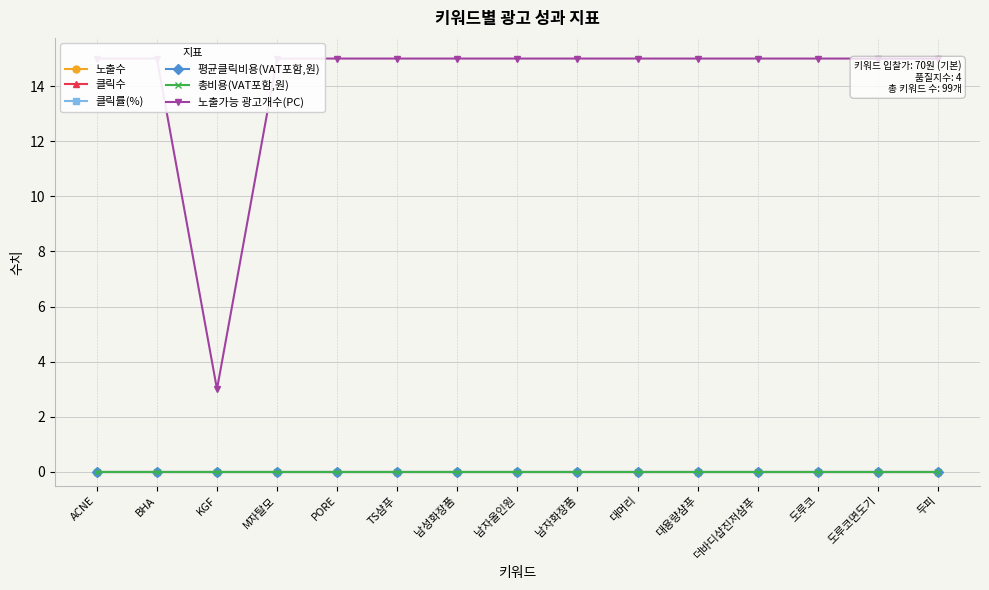

At which category is the sum across all series the highest?

ACNE